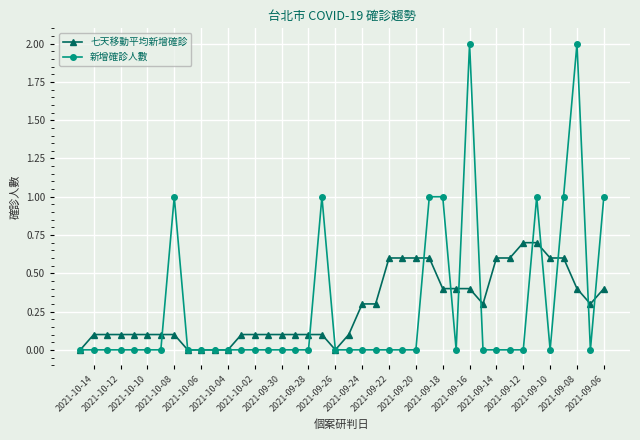

Which series has the widest spread of values?

新增確診人數